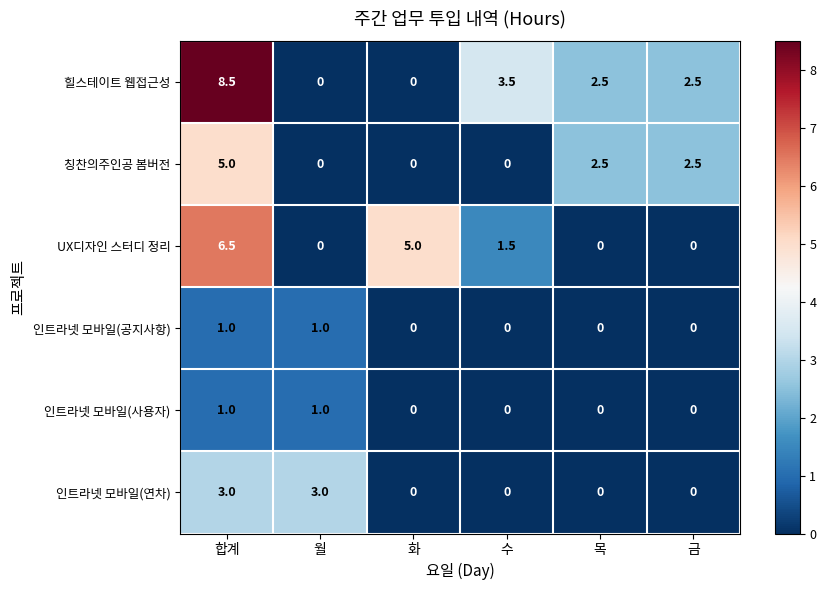

The 인트라넷 모바일(연차) series shows 1.6 at 금. True or false?

False